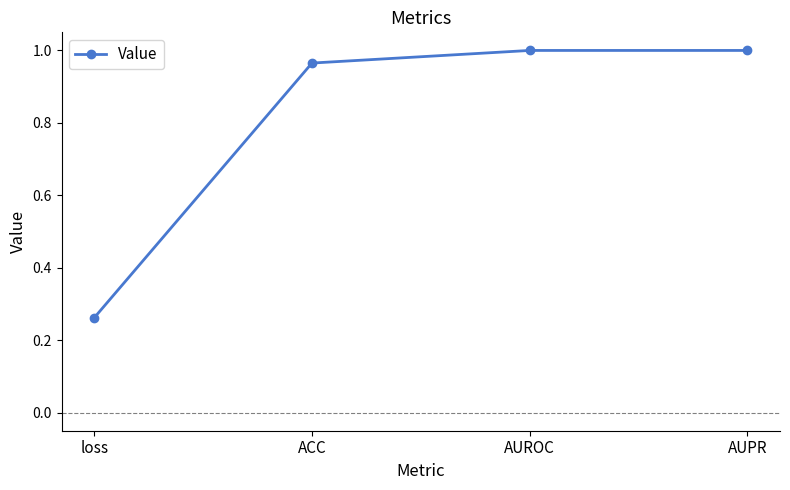

Which category has the lowest value across all series?

loss